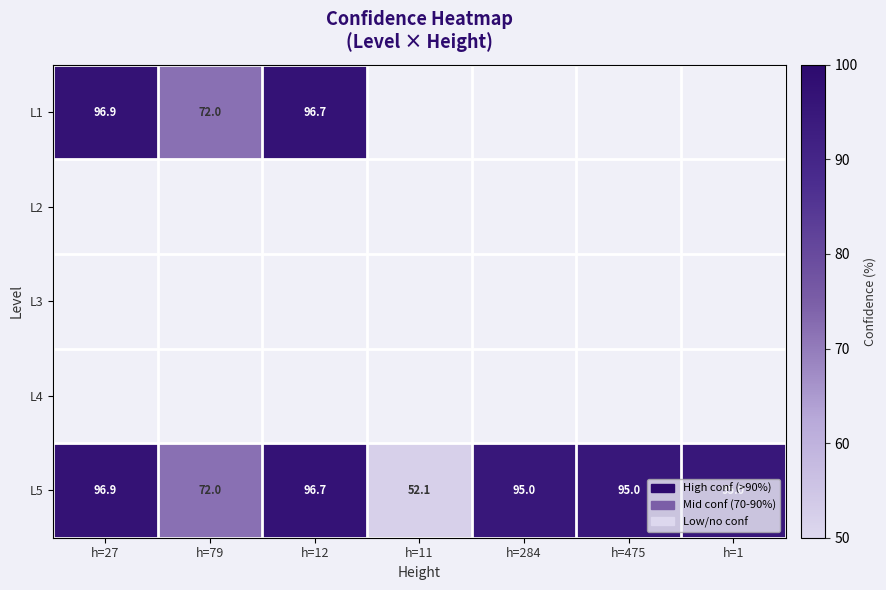

How many data points in L5 are less than 95?

2